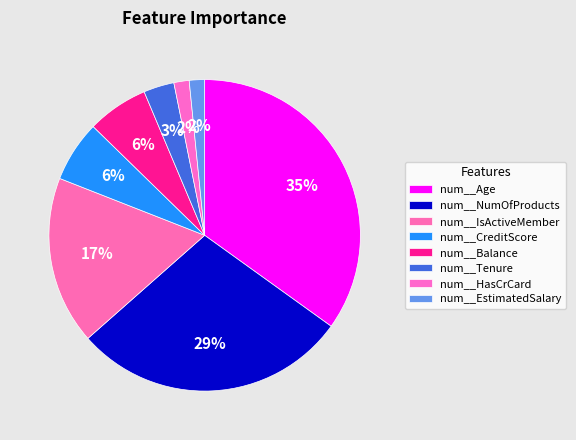

To the nearest percent, what percentage of the pie is num__IsActiveMember?

17%